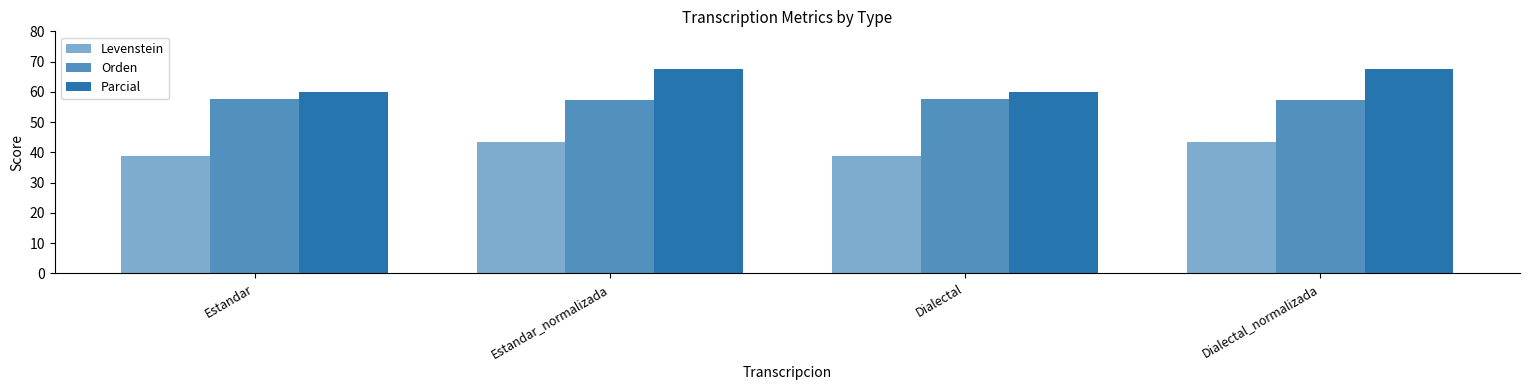

Read the Parcial value at Dialectal_normalizada.

67.5